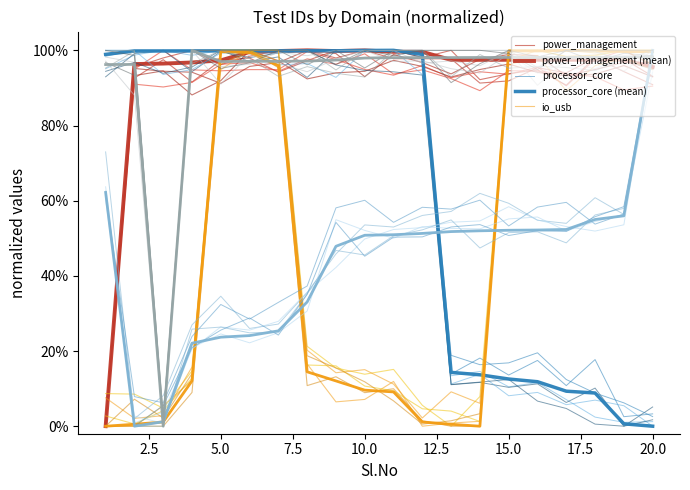

What is the average value of the io_usb series?

47.7